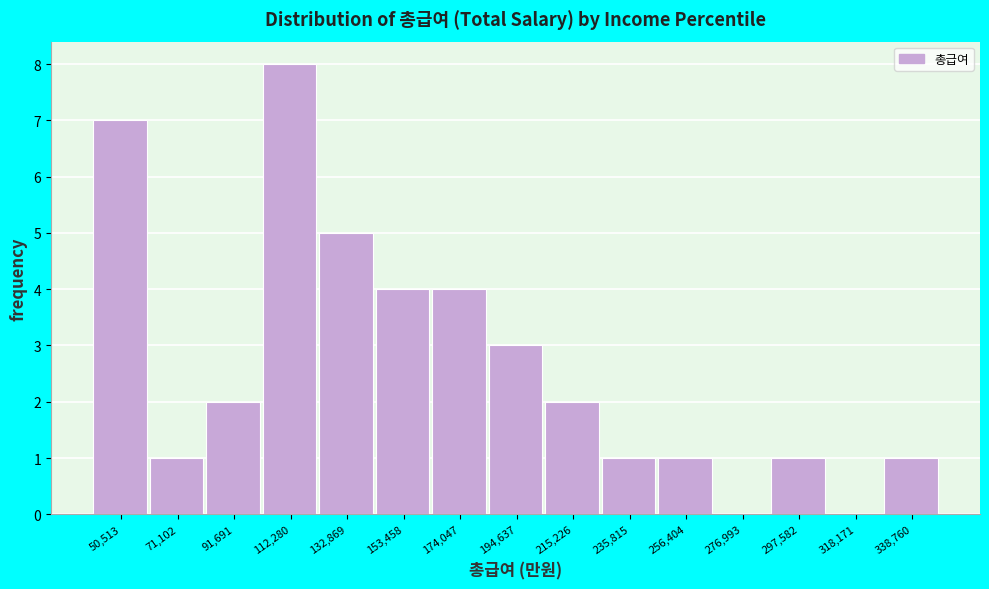

Reading left to right, transcribe this chart: for each bar, give the range it covers on the x-axis and its height. Neither the bar edges nor the heights are printed on the chart, so give them approximately, as read against the axes.

40000 to 60000: 7
60000 to 80000: 1
80000 to 100000: 2
100000 to 125000: 8
125000 to 145000: 5
145000 to 165000: 4
165000 to 185000: 4
185000 to 205000: 3
205000 to 225000: 2
225000 to 245000: 1
245000 to 265000: 1
265000 to 285000: 0
285000 to 310000: 1
310000 to 330000: 0
330000 to 350000: 1